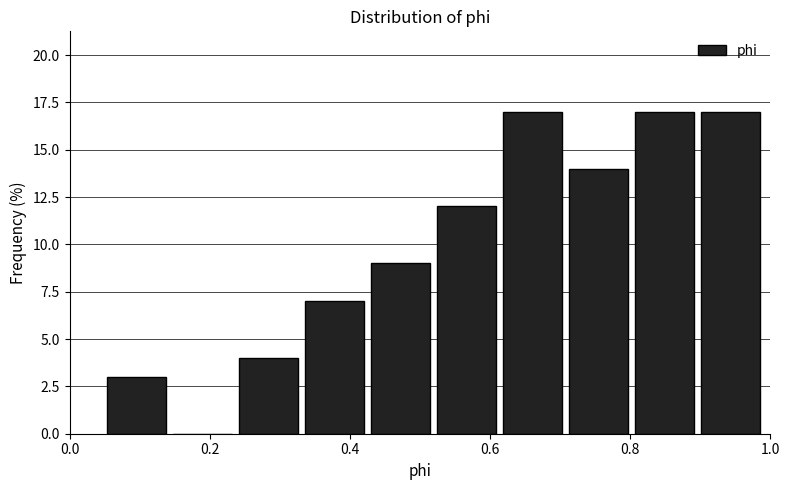

Reading left to right, list every bar in this chart as the range it spans on the x-axis followed by its height. Neither the bar edges nor the heights are printed on the chart, so give them approximately, as read against the axes.

0.04 to 0.14: 3
0.14 to 0.24: 0
0.24 to 0.34: 4
0.34 to 0.42: 7
0.42 to 0.52: 9
0.52 to 0.62: 12
0.62 to 0.70: 17
0.70 to 0.80: 14
0.80 to 0.90: 17
0.90 to 1.00: 17